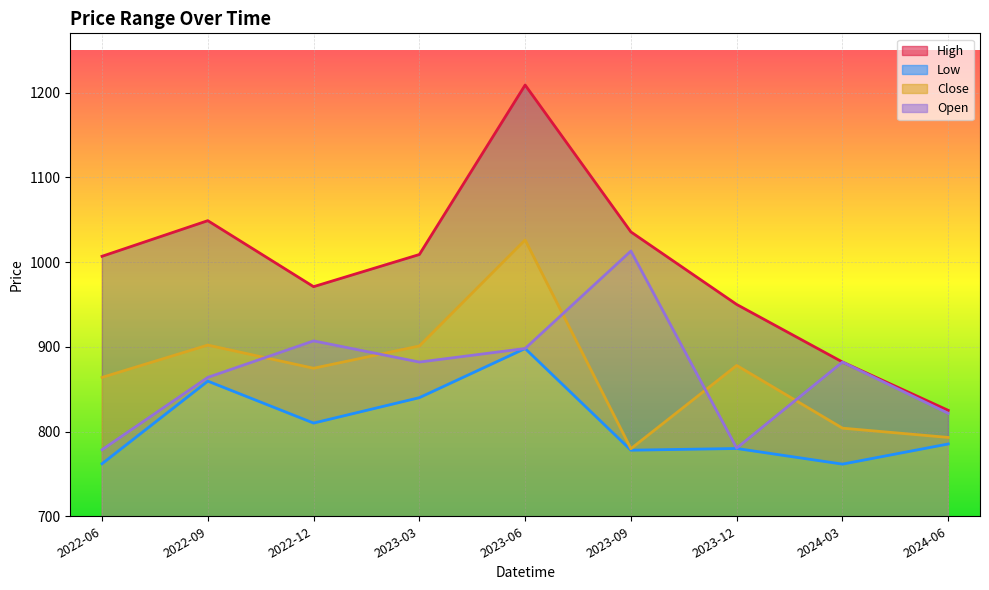

Which series has the widest spread of values?

High